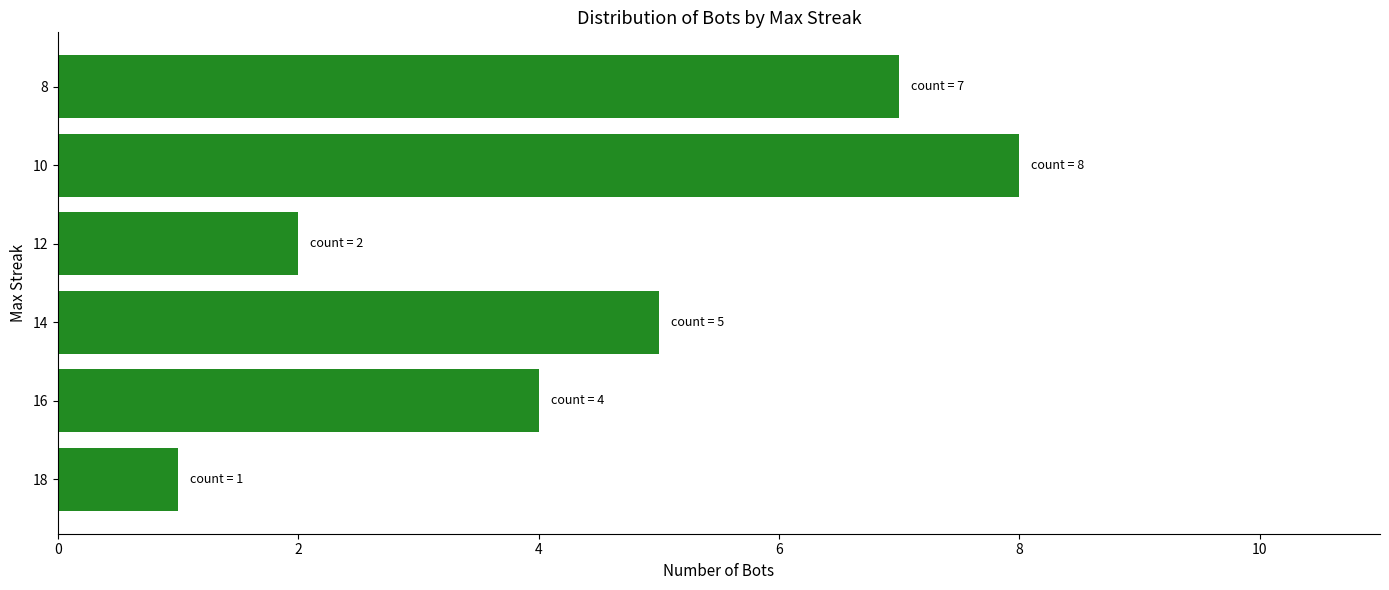

Which category has the highest value across all series?

10